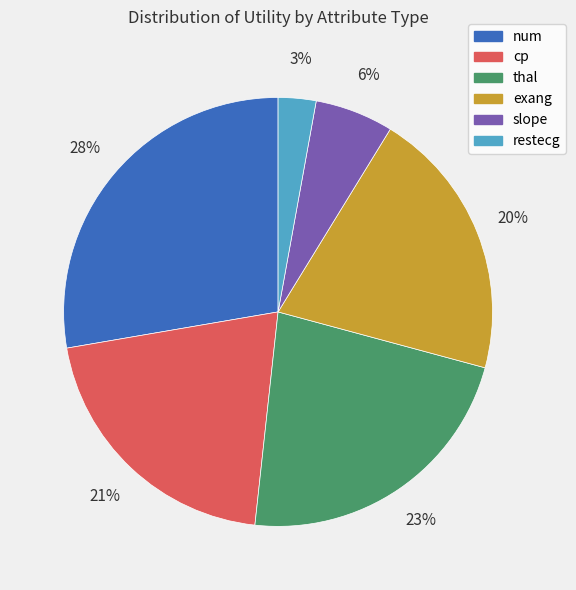

Is the sum of thal and exang greater than half?

No